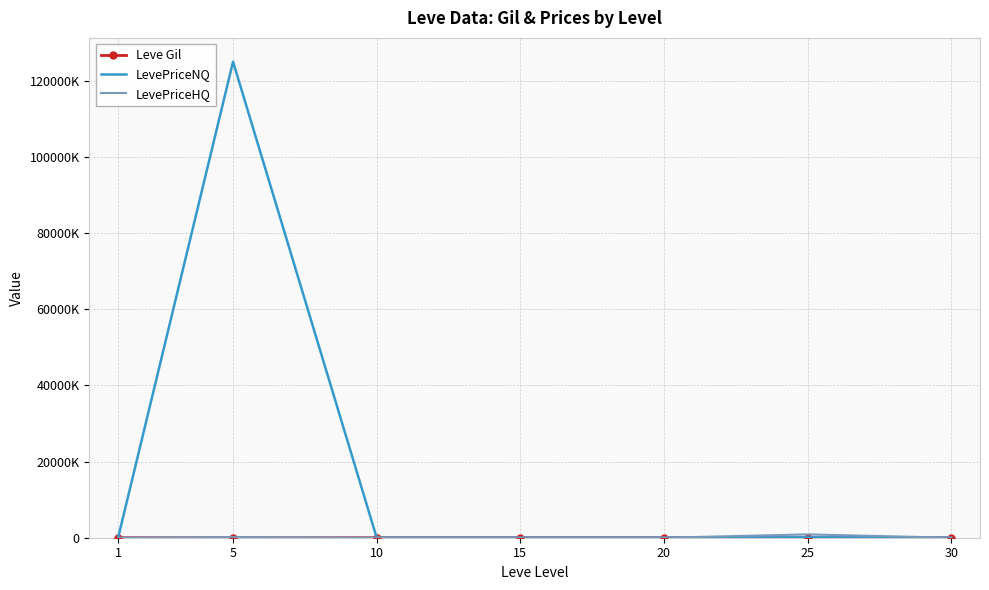

What is the average value of the LevePriceNQ series?

17872253.1